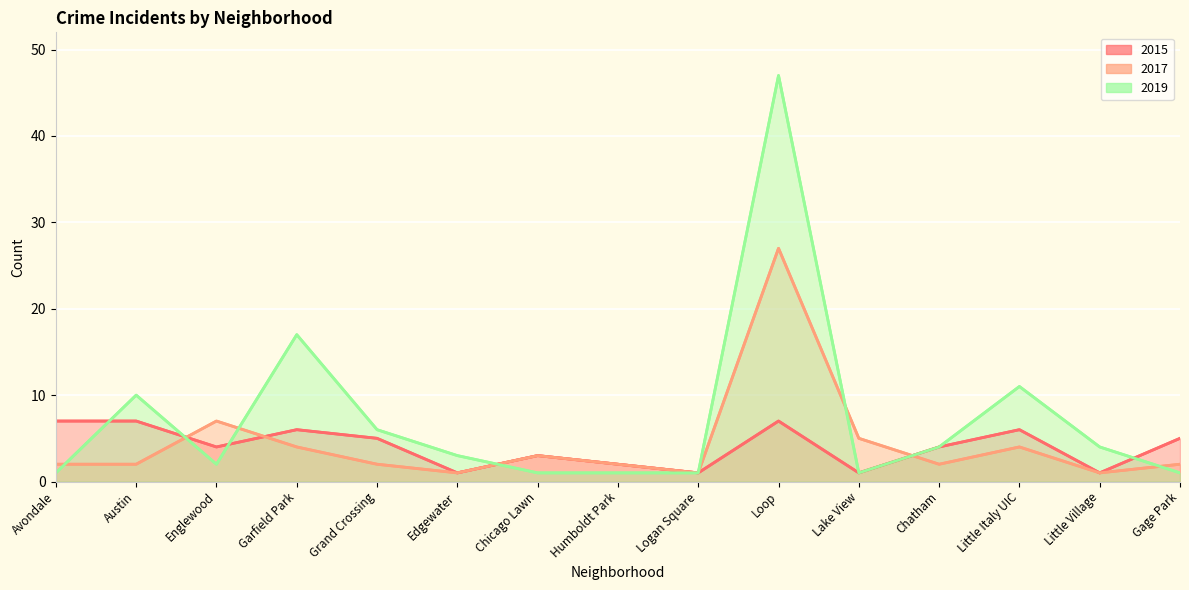

At which category does the chart reach its minimum across all series?

Edgewater